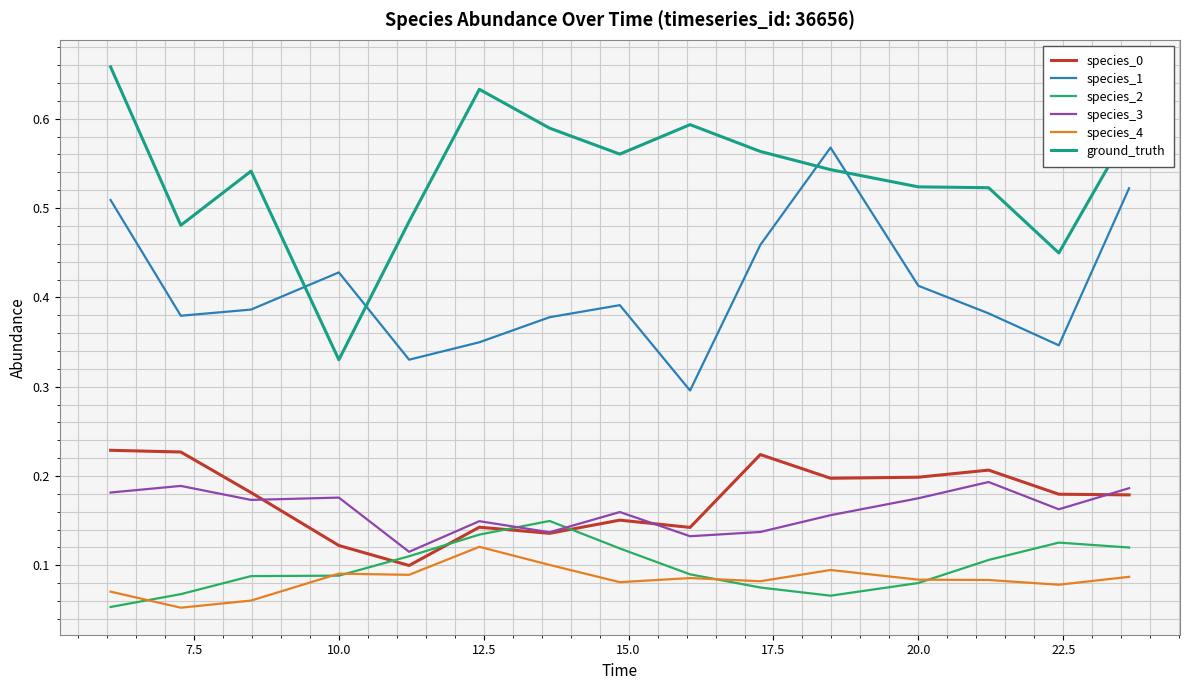

Which series has the largest range (max minus min)?

ground_truth